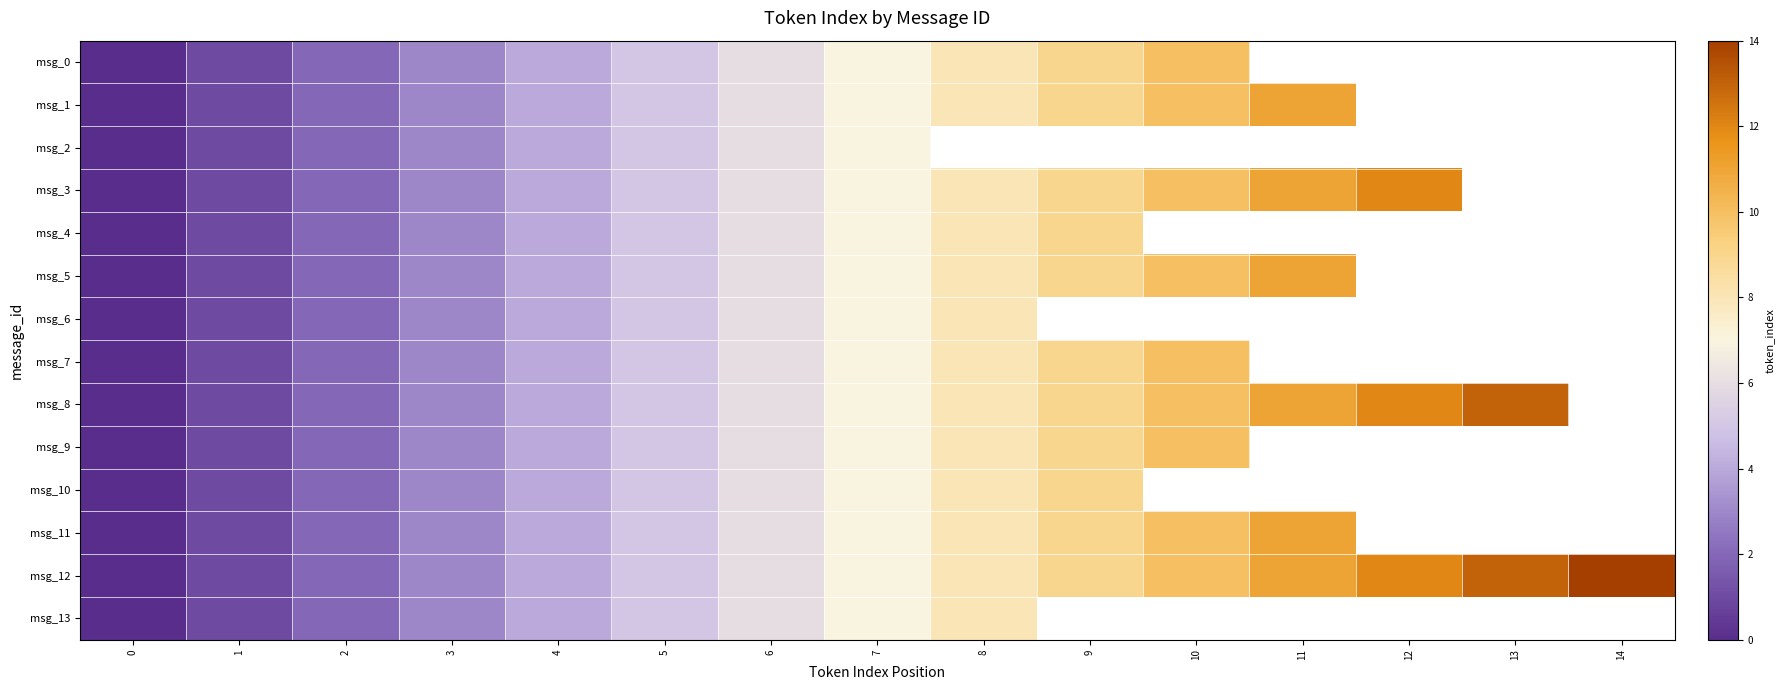

What is the greatest value displayed?

14.0